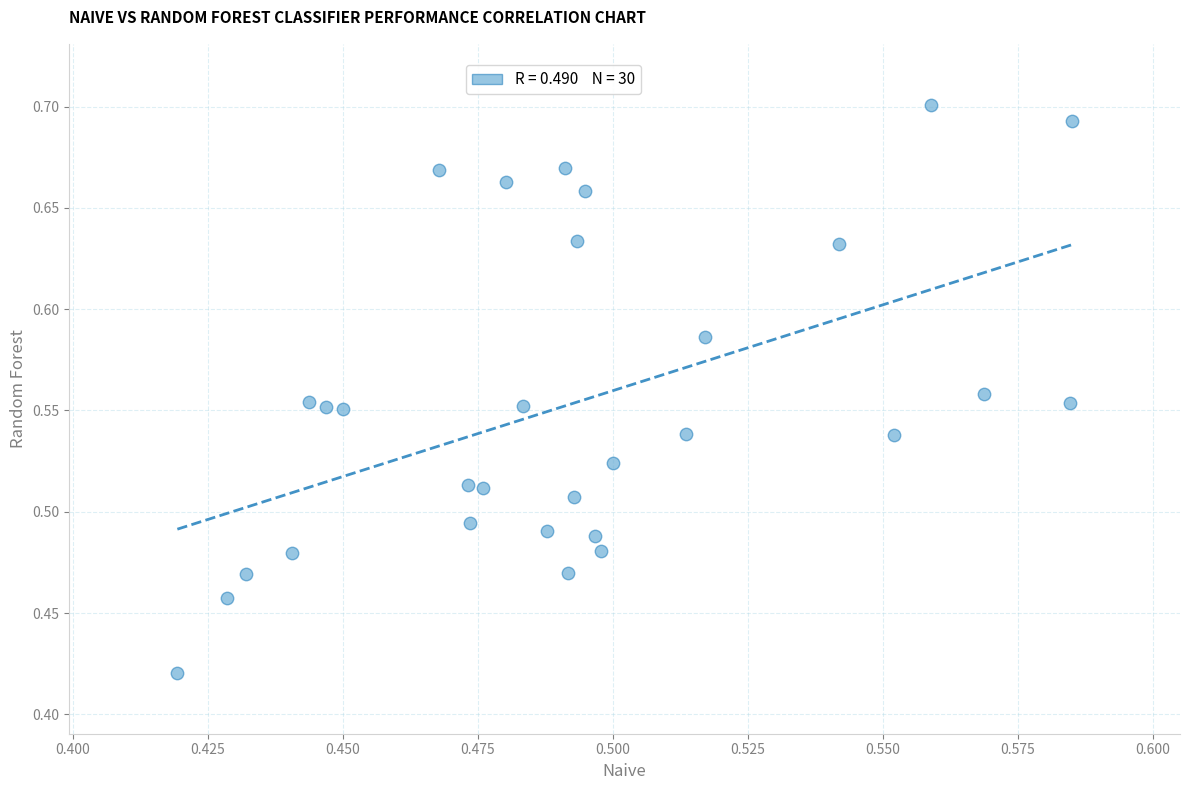

What is the range of Y values (max minus min)?

0.3